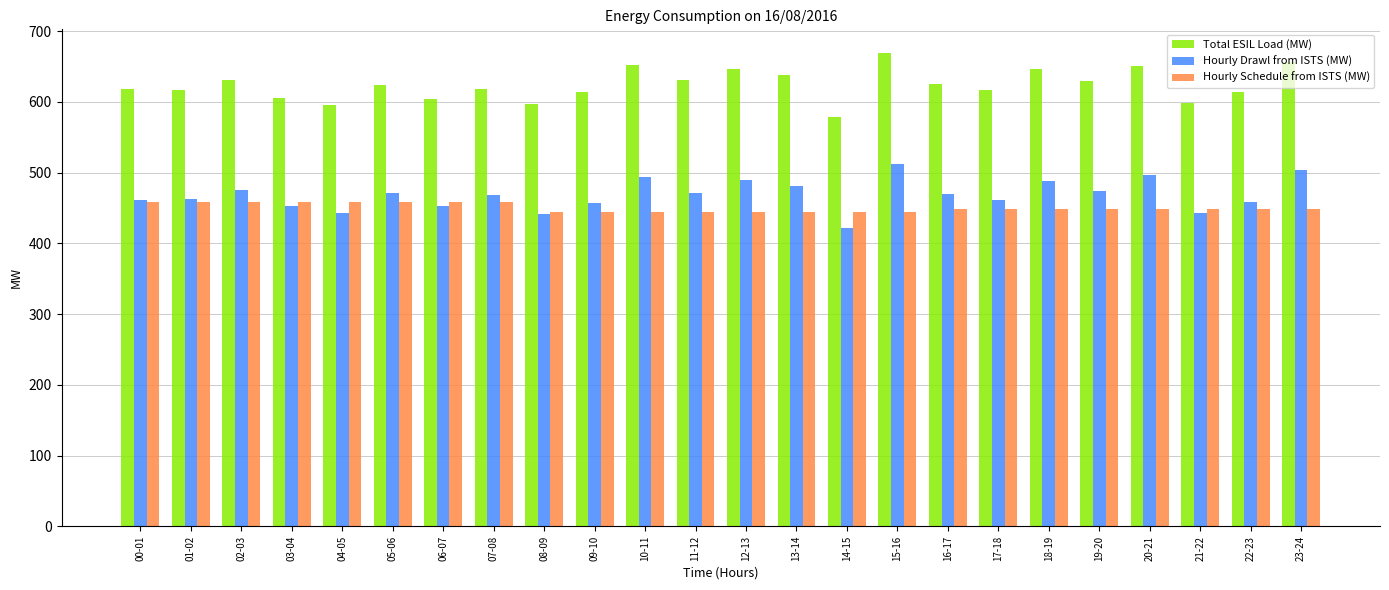

What is the label of the 19th bar from the left?

18-19